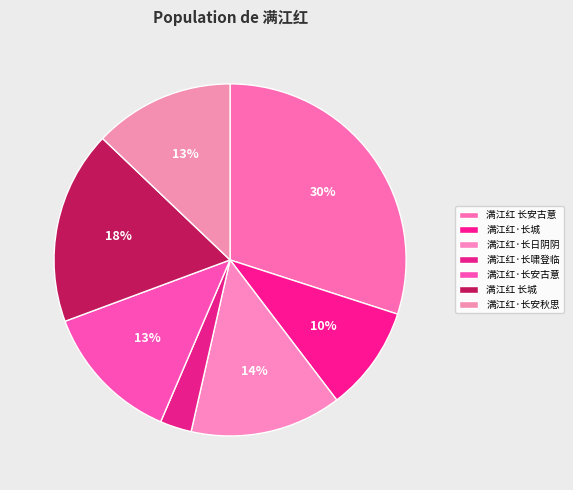

Between 满江红·长啸登临 and 满江红·长安秋思, which is larger?

满江红·长安秋思